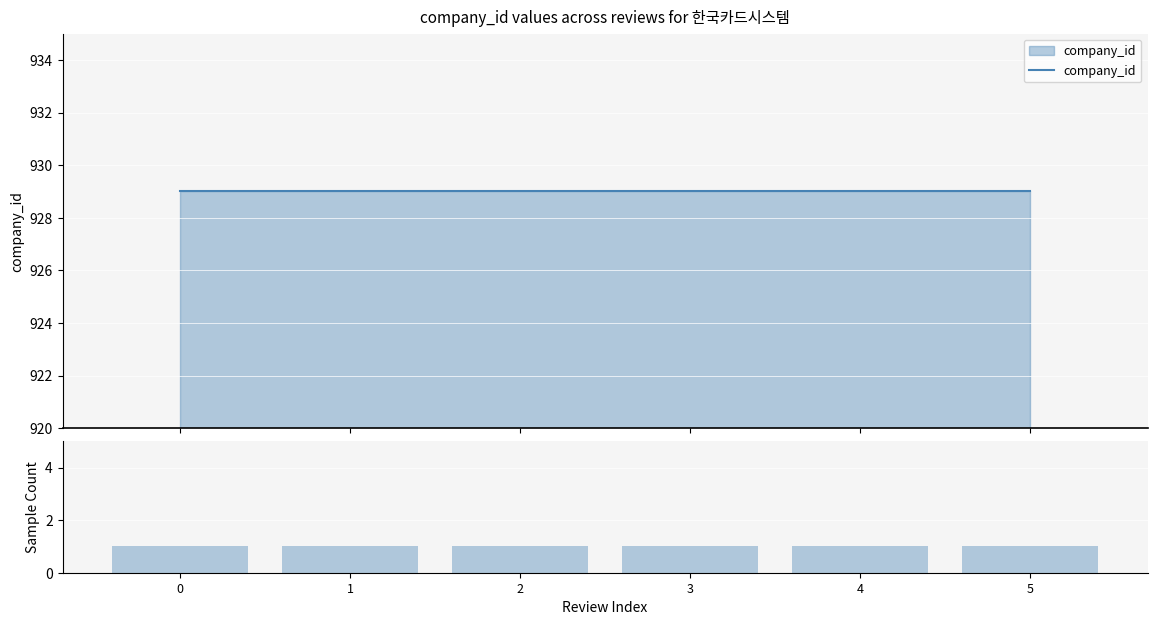

Reading left to right, list all the values displayed in this chart.

company_id: 929	929	929	929	929	929
Sample Count: 1	1	1	1	1	1